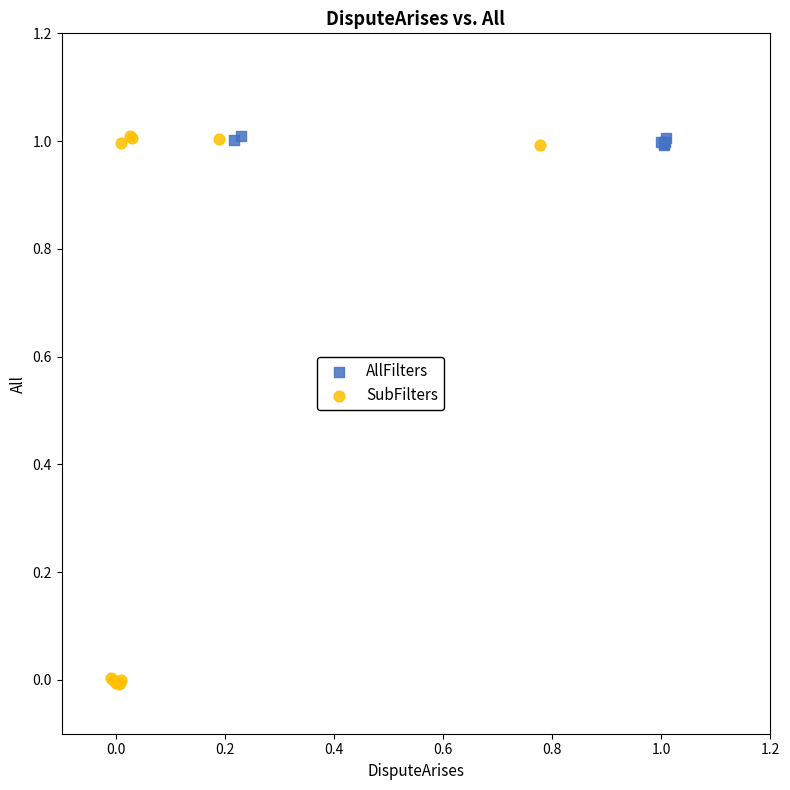

Which series contains the lowest Y value?

SubFilters